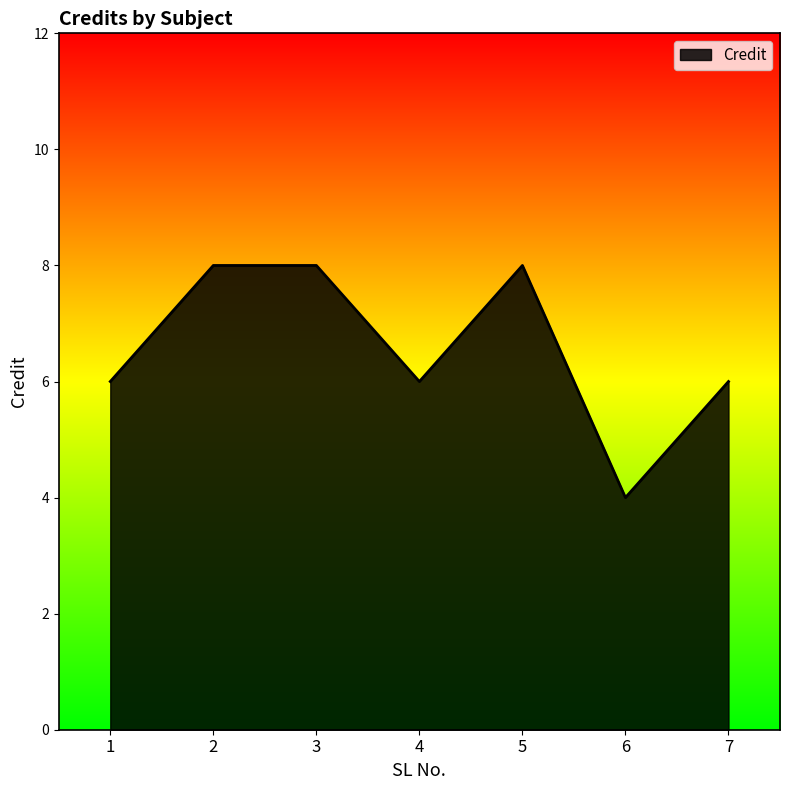

Is it true that the value at 6 is 1?

False